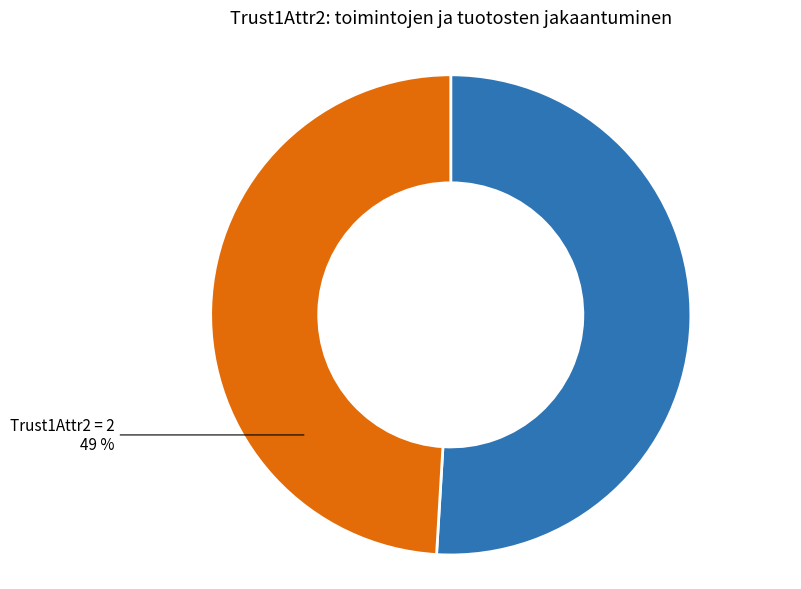

To the nearest percent, what is the difference between the Trust1Attr2 = 1 and Trust1Attr2 = 2 slice percentages?

2%